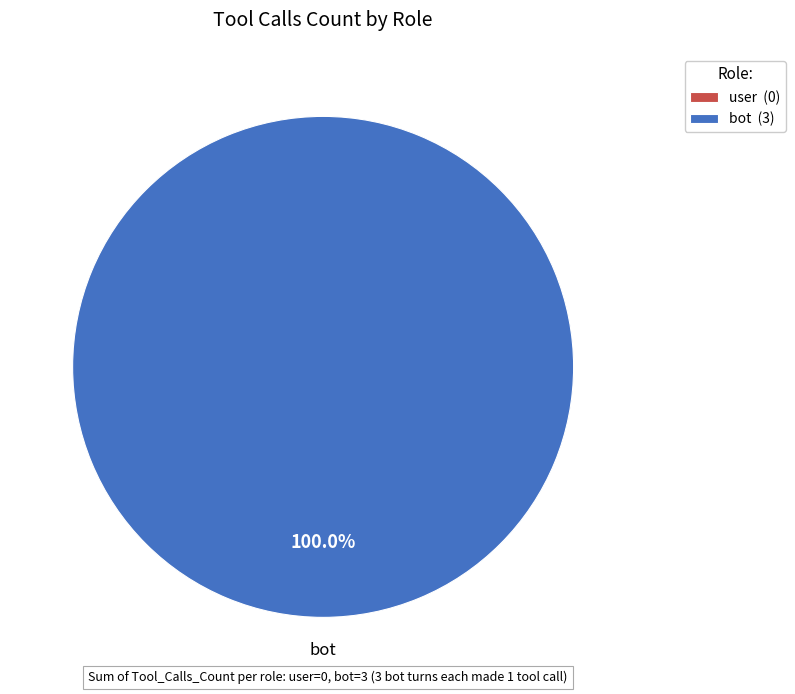

Which slice is the largest?

bot